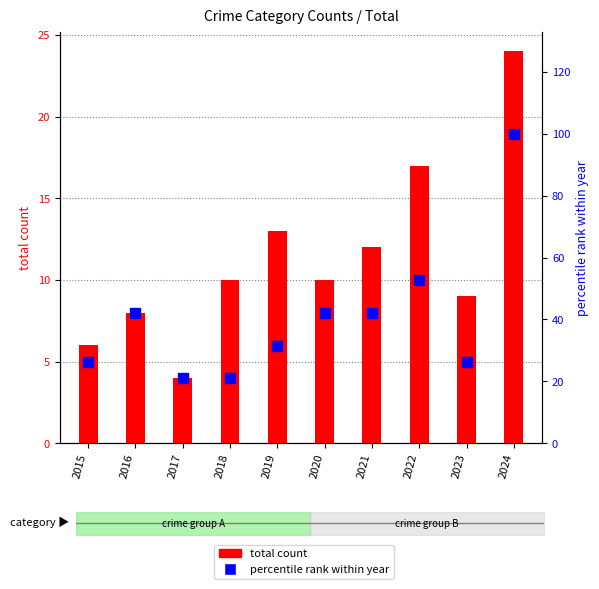

Which series reaches the maximum Y coordinate?

percentile rank within year